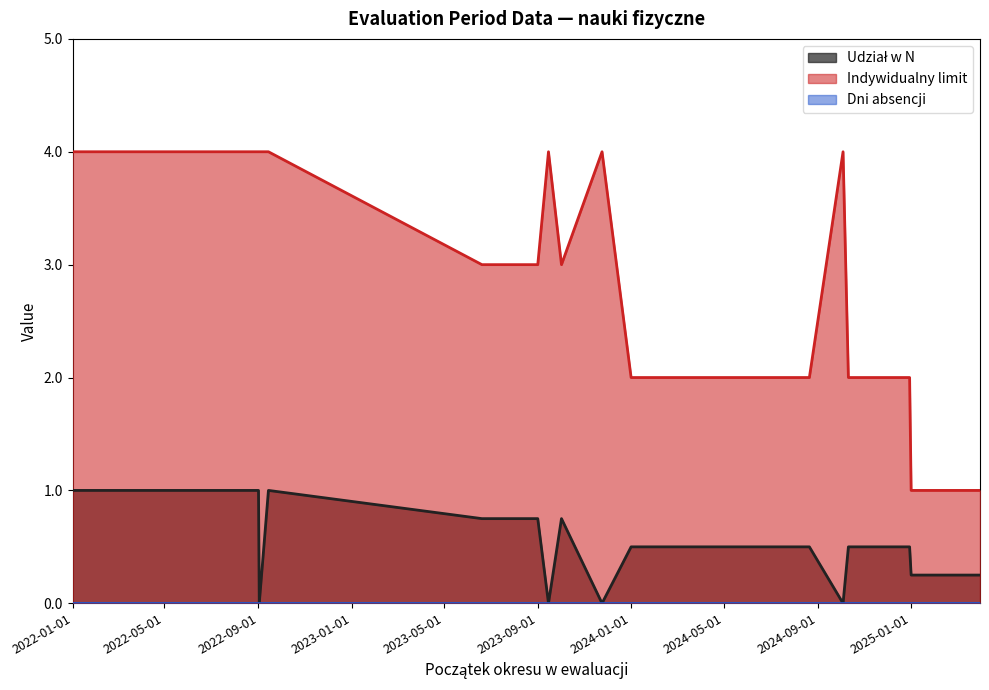

What is the maximum value shown in the chart?

4.0